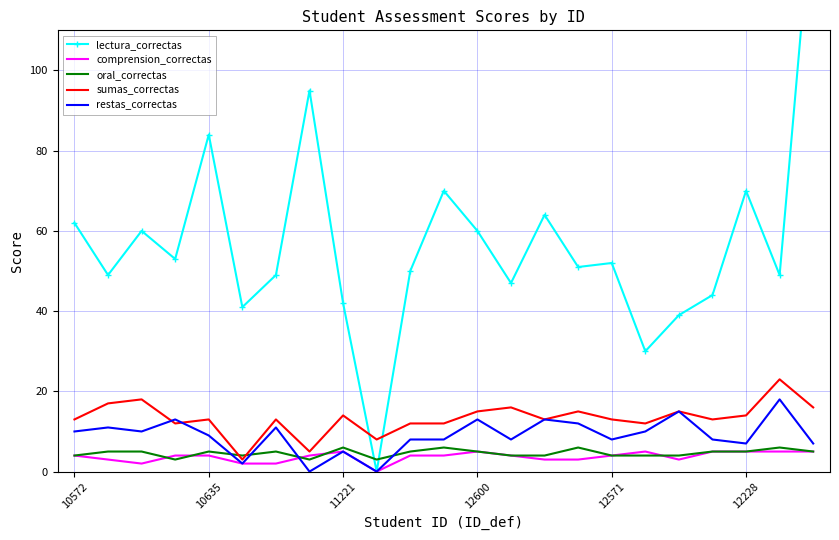

Which series changed the most between 10572 and 18?

lectura_correctas